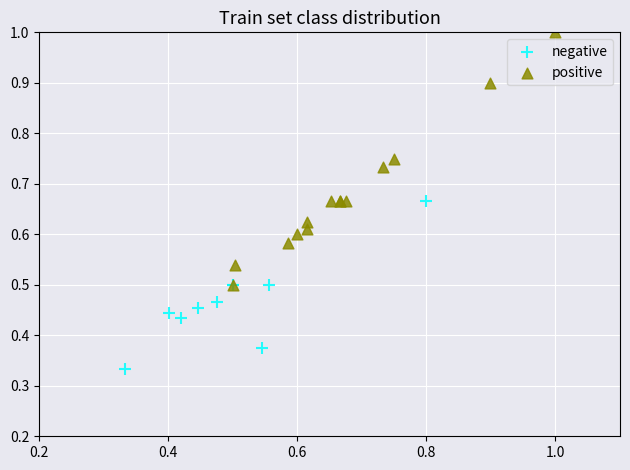

Which series has the widest spread of Y values?

positive